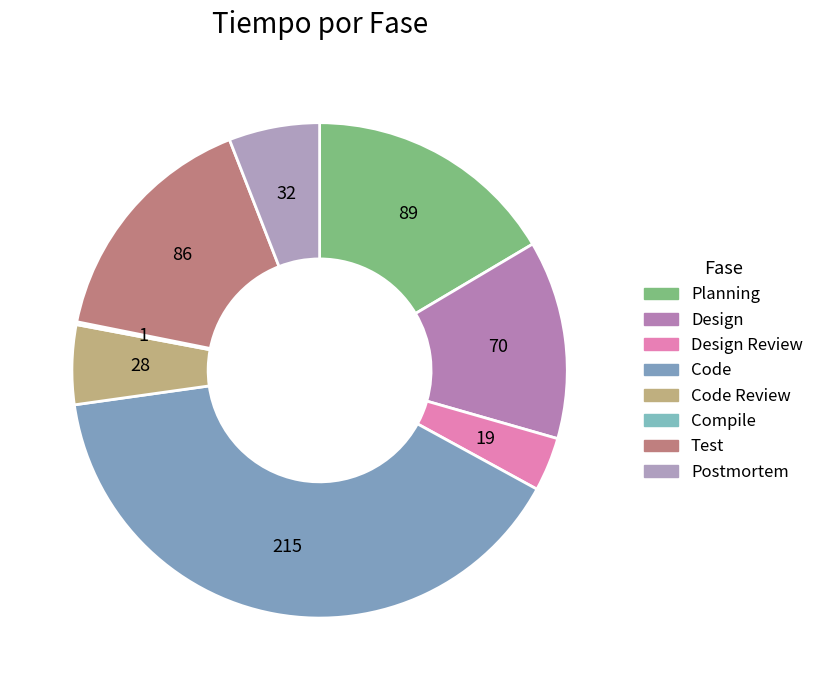

How many slices are in this pie chart?

8